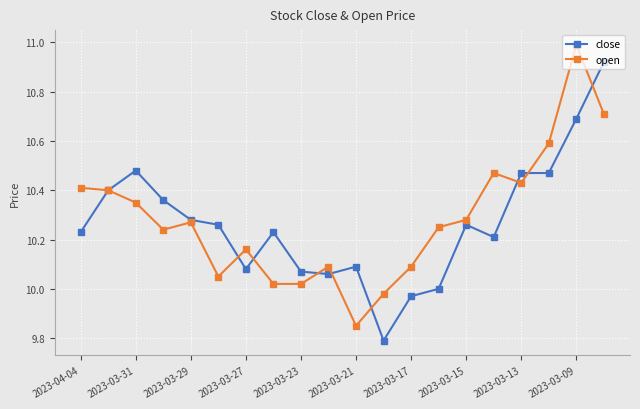

Count the number of categories in the chart.

20